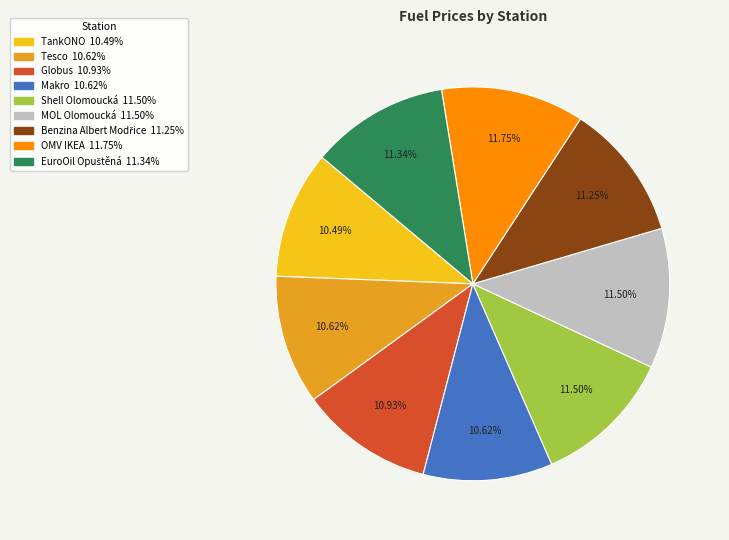

Which has a higher value, OMV IKEA or Makro?

OMV IKEA